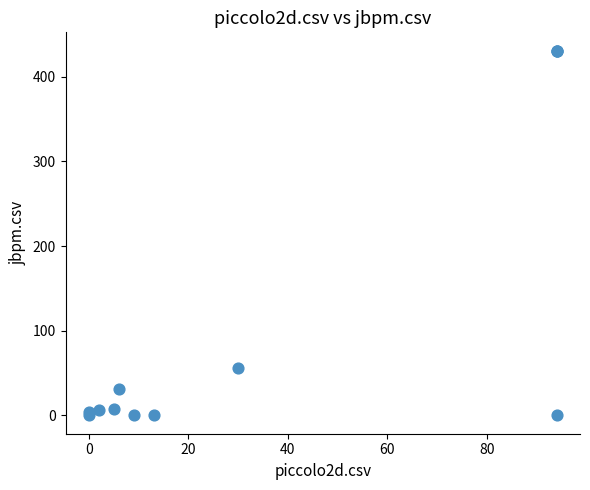

What Y value in the scatter plot is closest to 215?

56